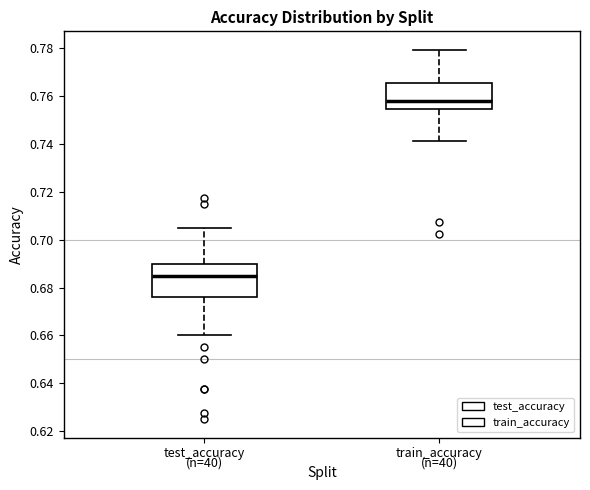

Which box has the lowest median line?

test_accuracy